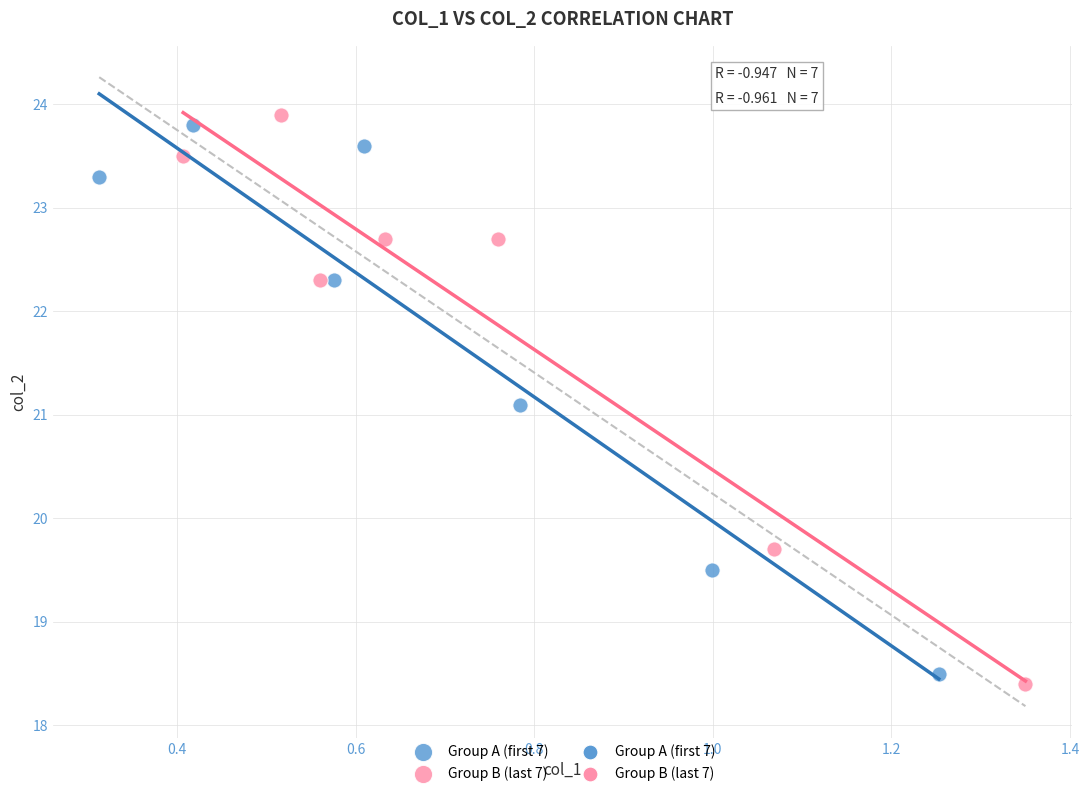

Which series contains the highest Y value?

Group B (last 7)